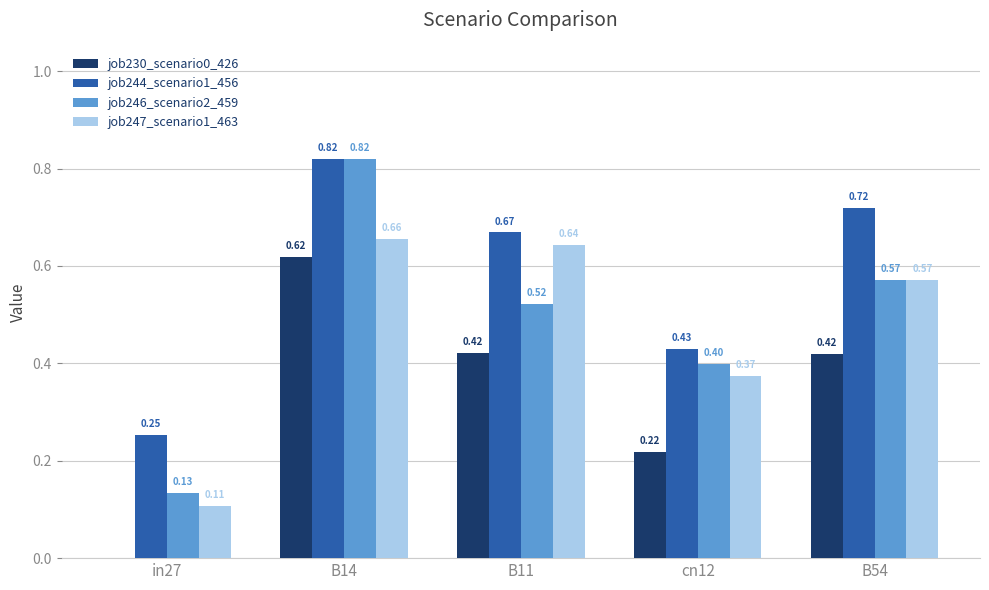

What is the total value across all series at B54?

2.3